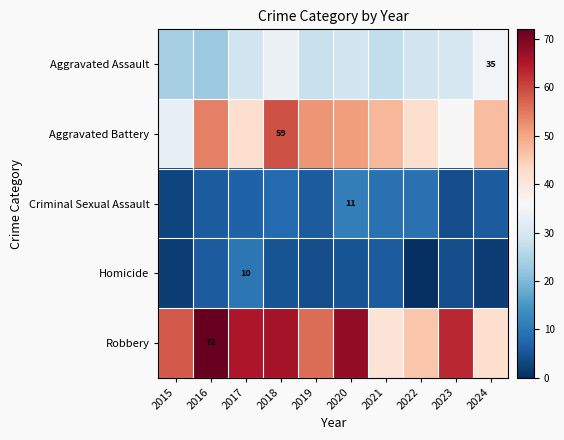

The Criminal Sexual Assault series shows 7 at 2020. True or false?

False